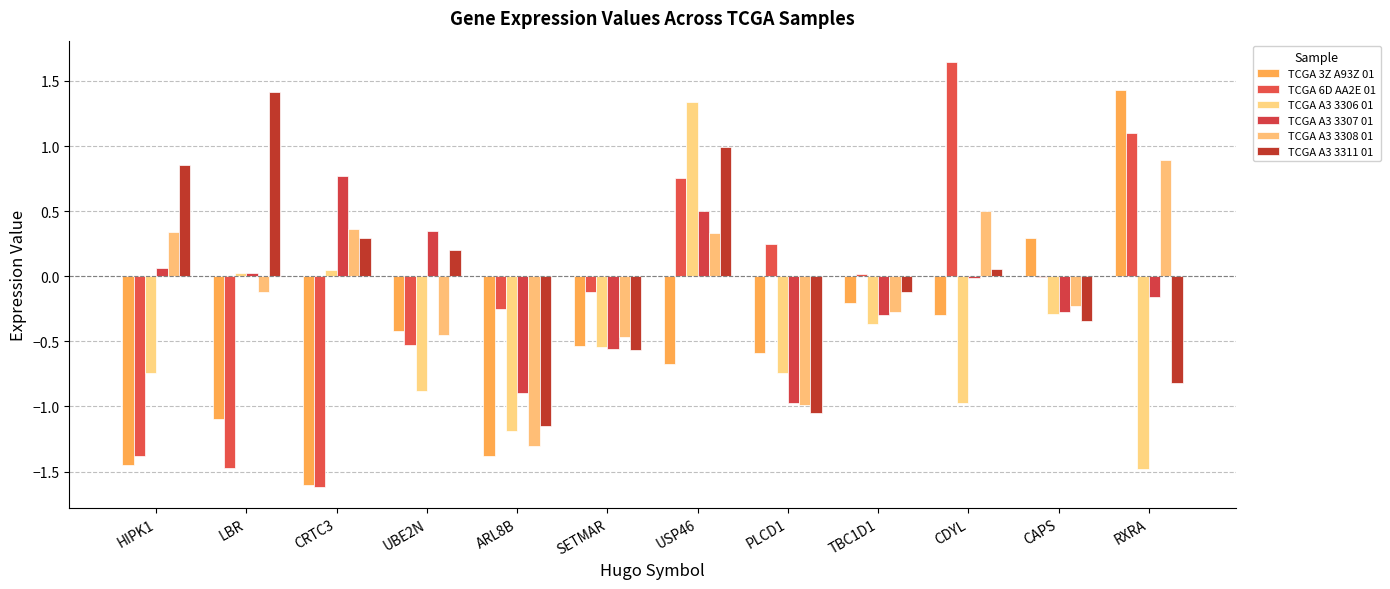

What is the value of the TCGA 3Z A93Z 01 bar at the 1st from the left?

-1.4